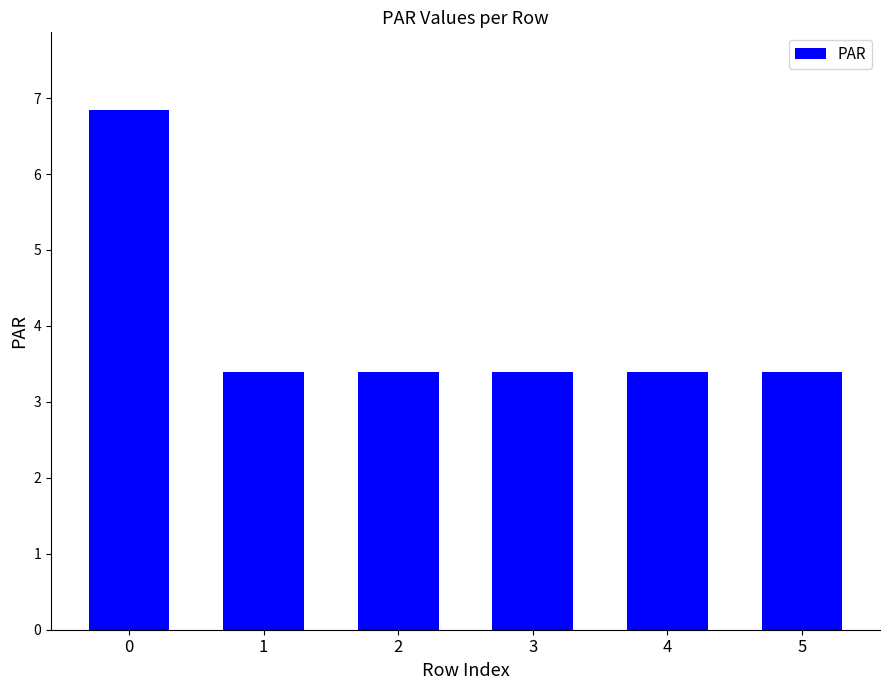

Count the values in the range 3 to 4.

5